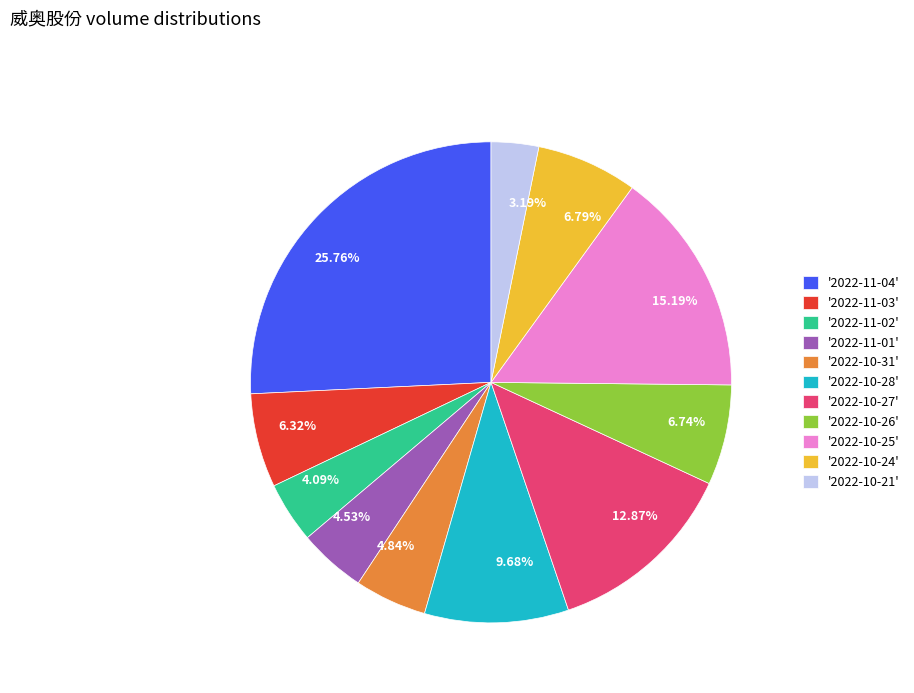

Does 12.87% represent more than half of the total?

No